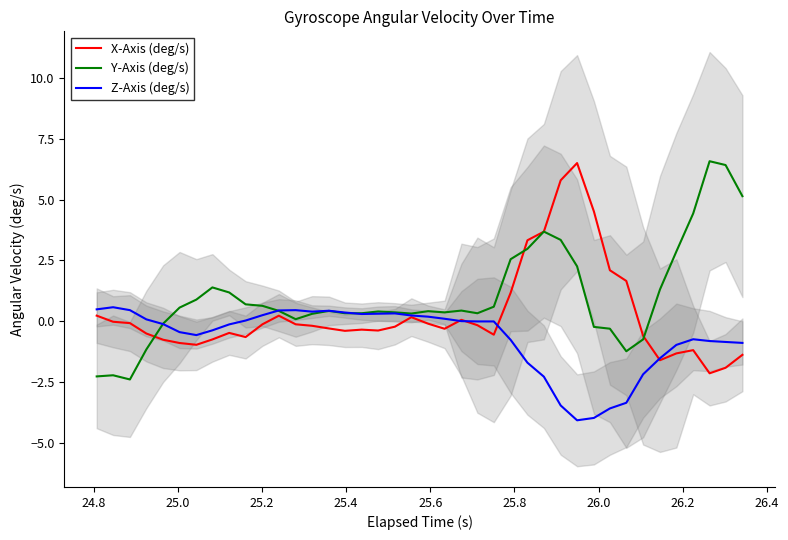

What is the maximum value for X-Axis (deg/s)?

6.5